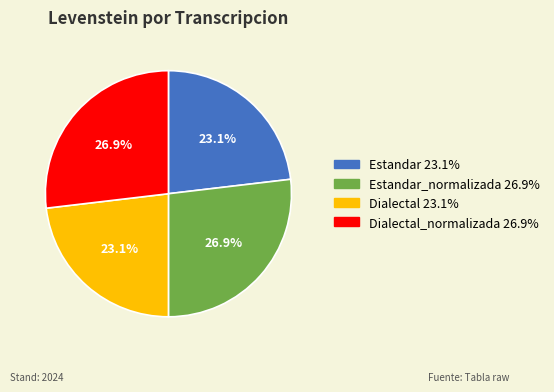

Does any single category account for the majority?

No